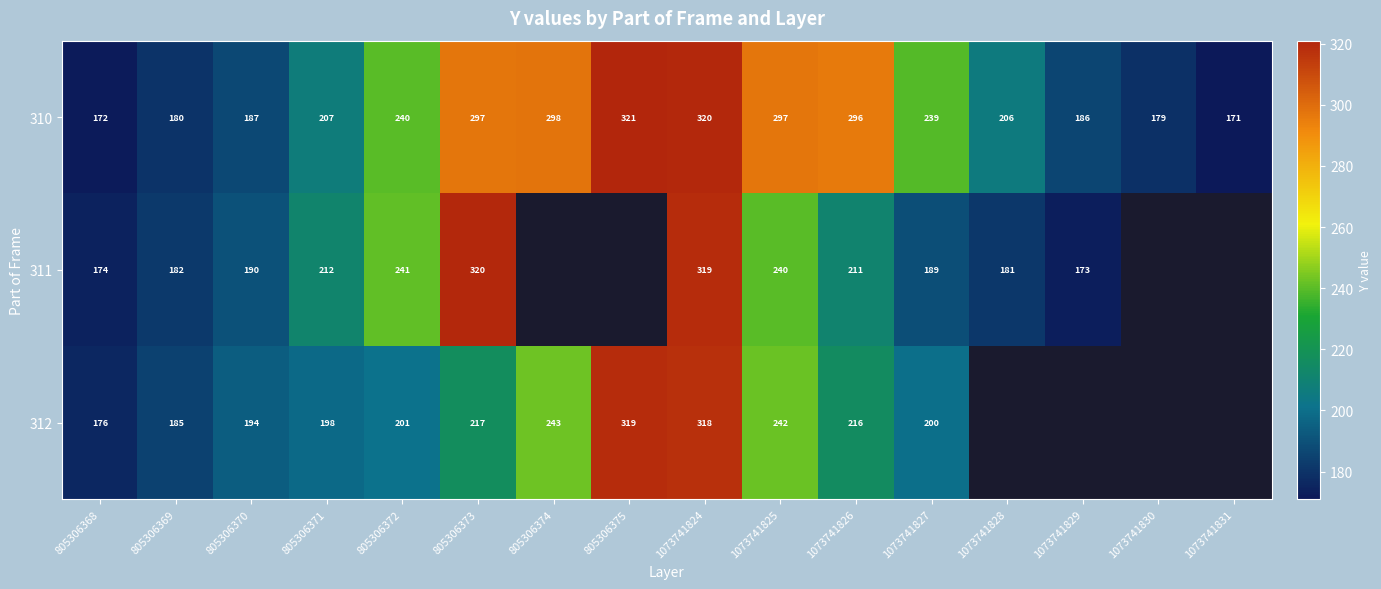

Is it true that 311 equals 154.8 at 1073741825?

False